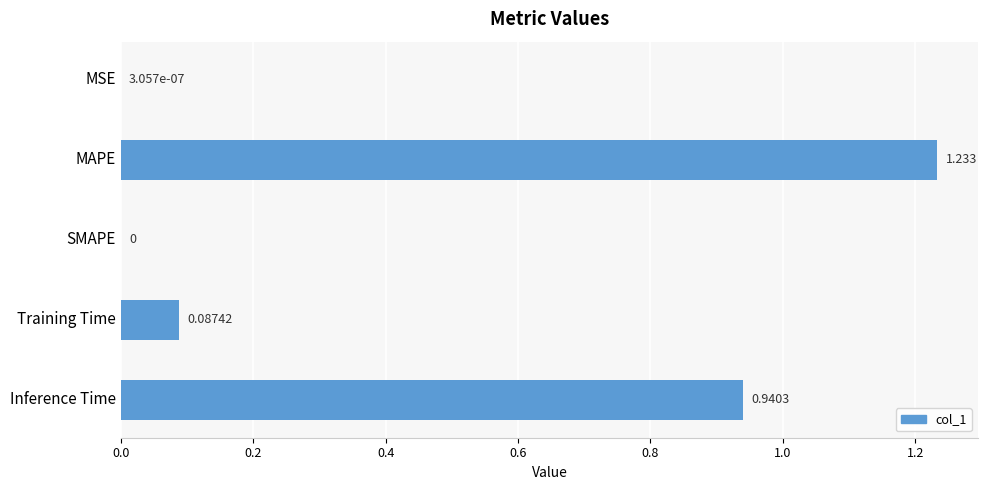

How many categories are shown in the chart?

5